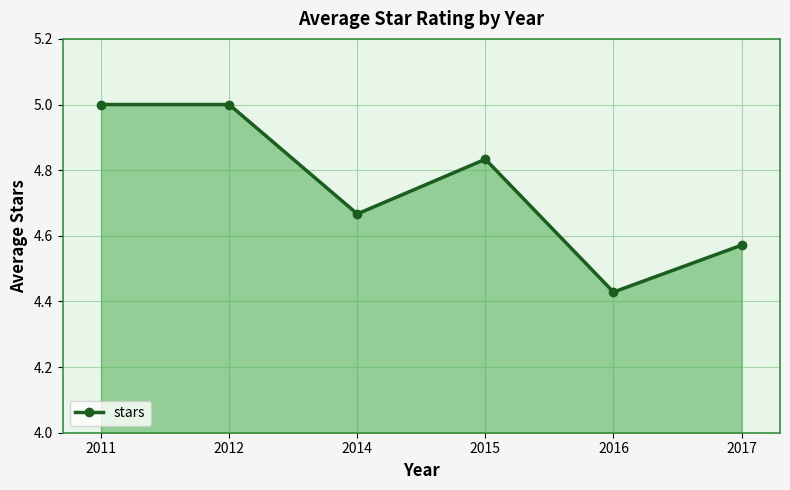

Count the number of data series in this chart.

1